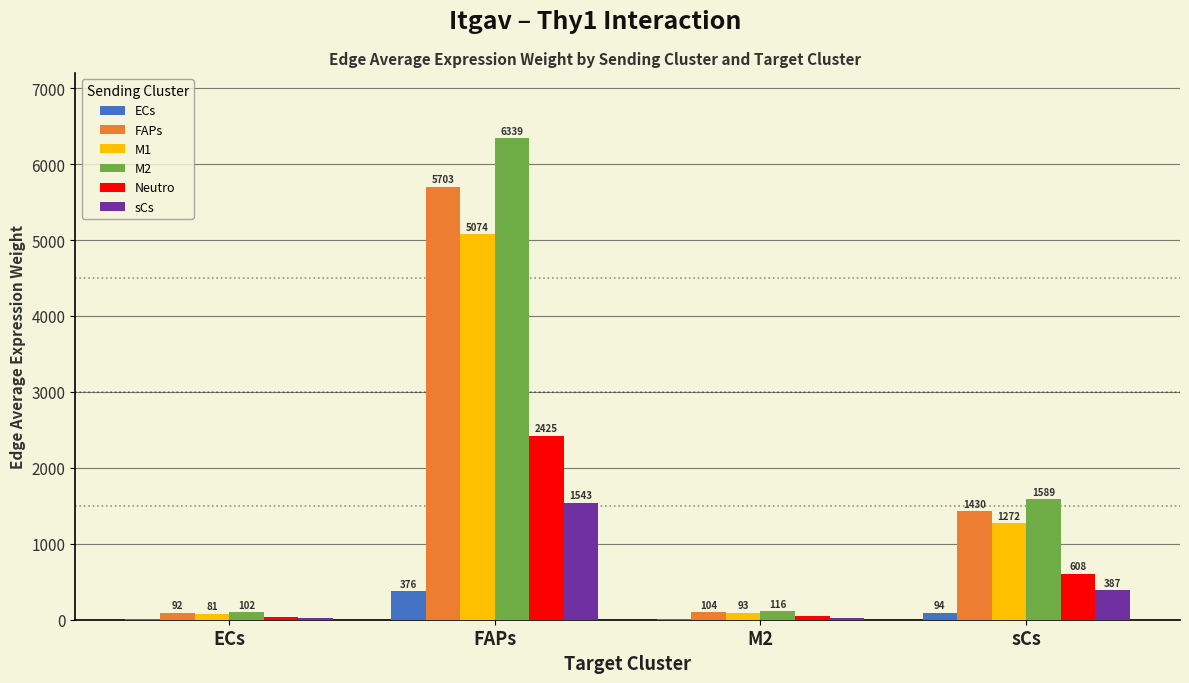

Which series has the largest total across all categories?

M2